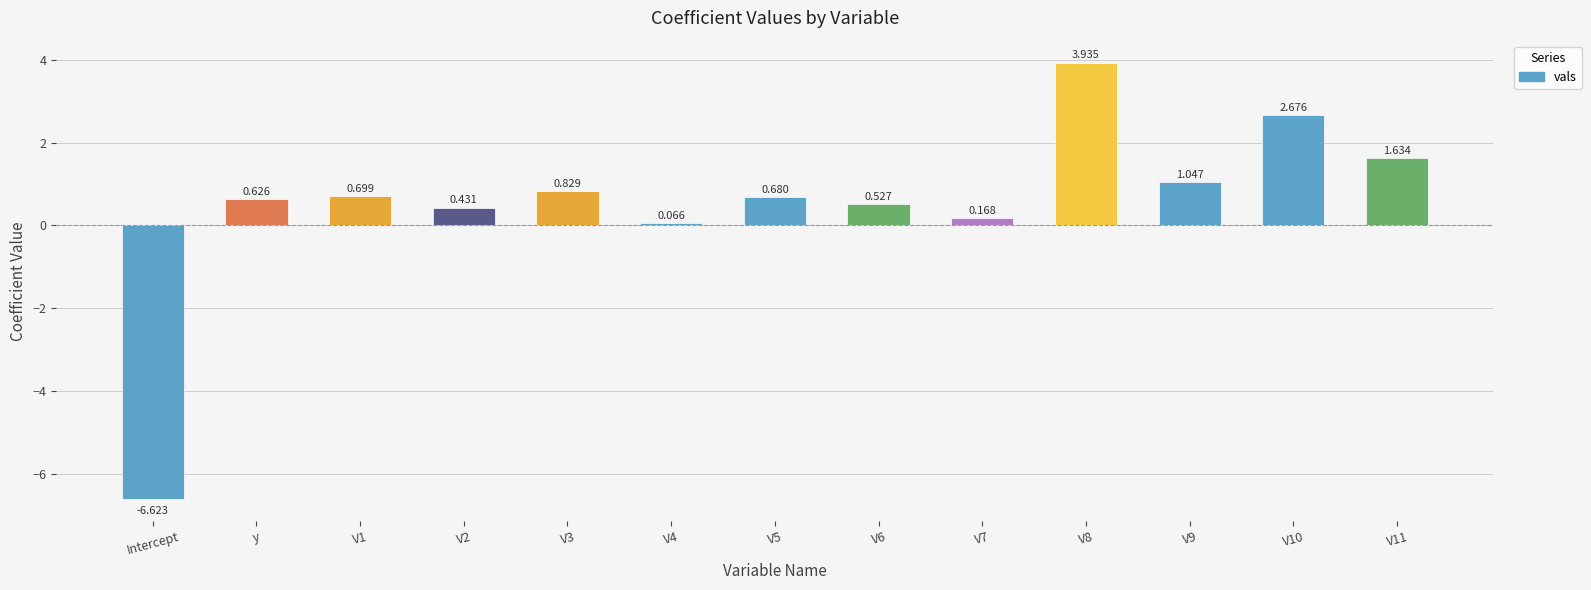

What is the change in value from V5 to V10?

+2.0